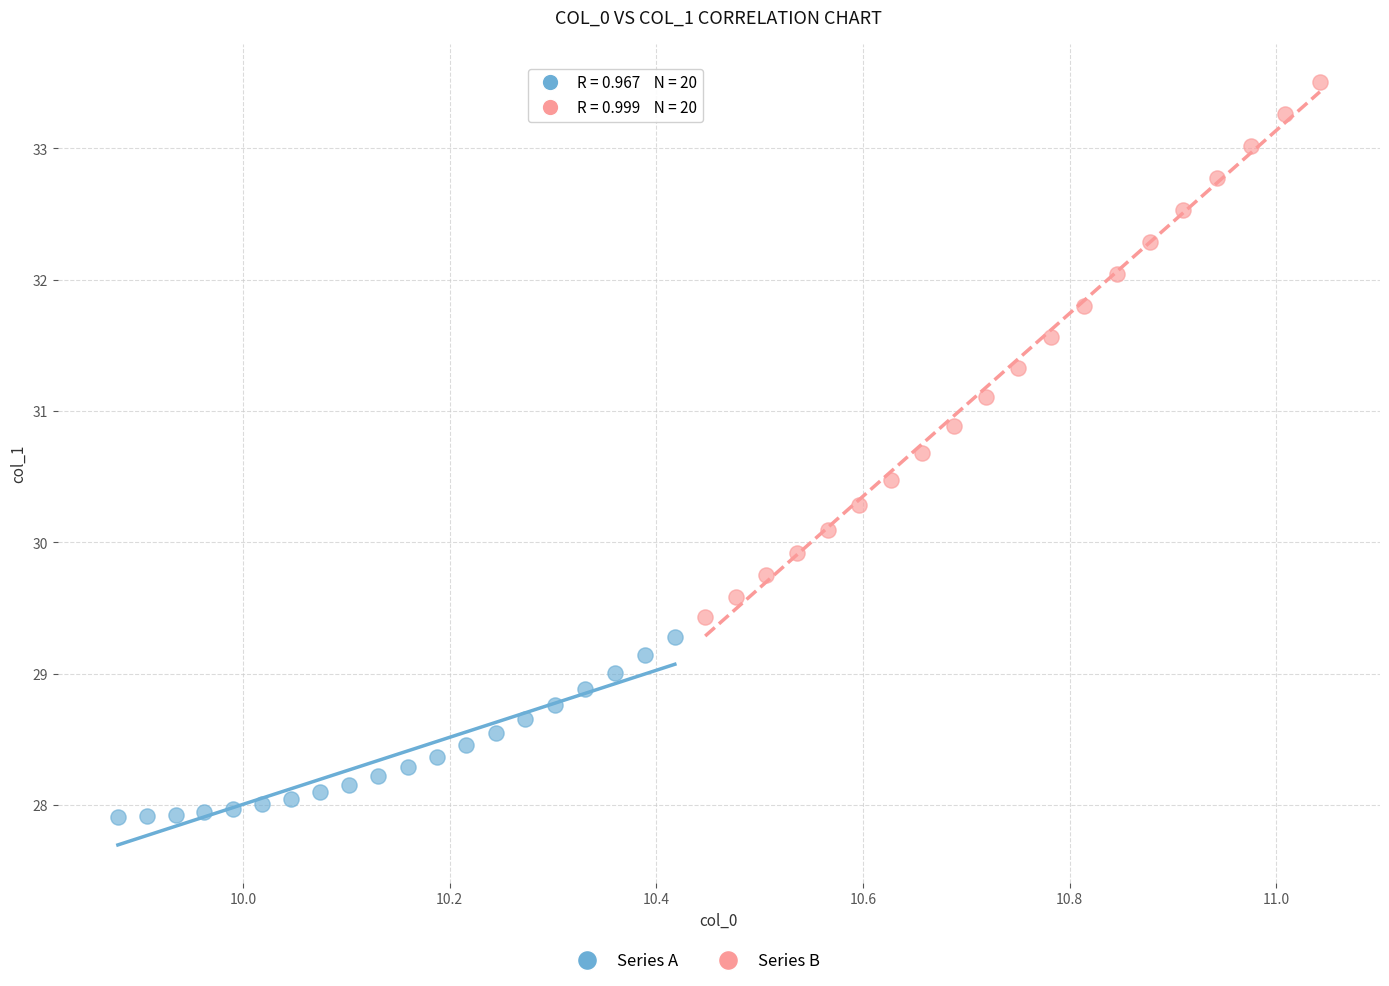

Which series has the widest spread of Y values?

Series B